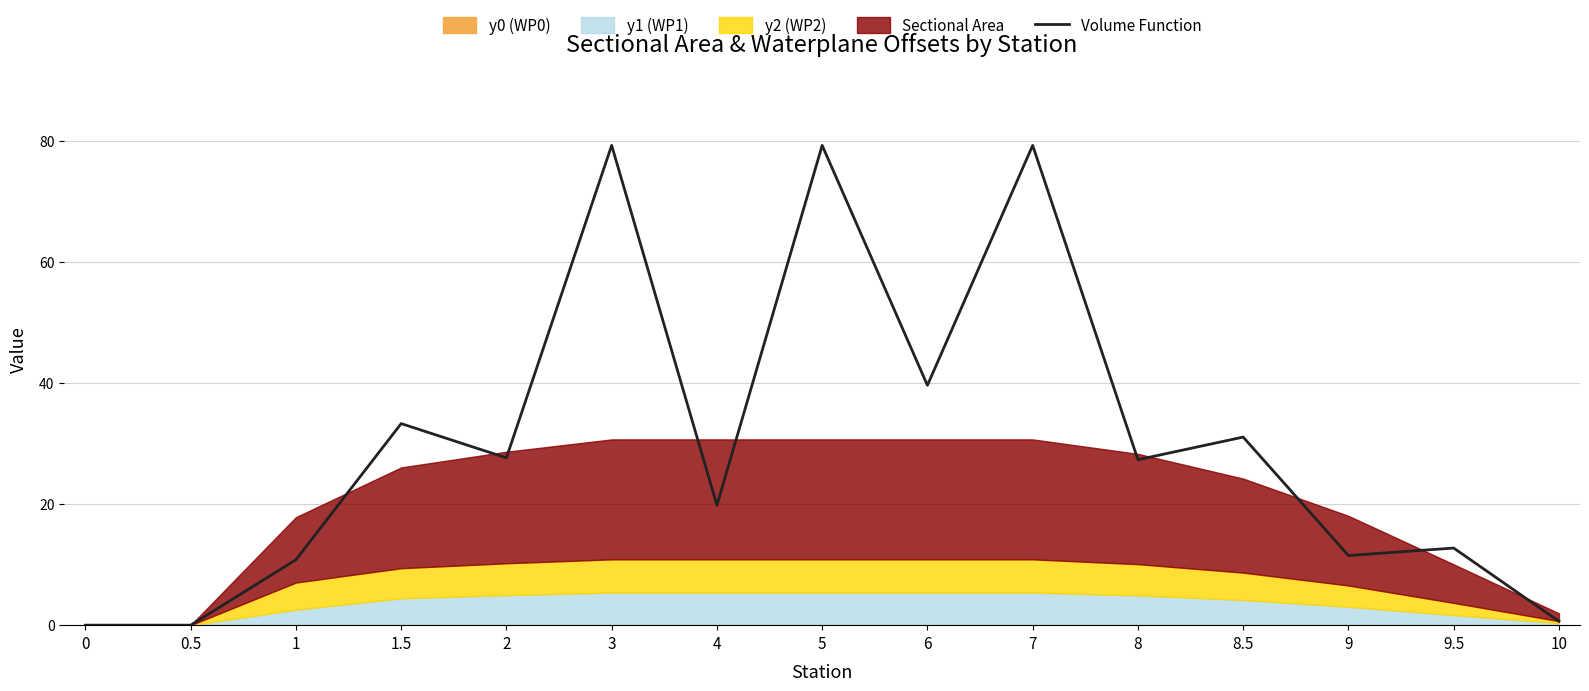

How many points are lower than both their immediate neighbors (excluding endpoints)?

5